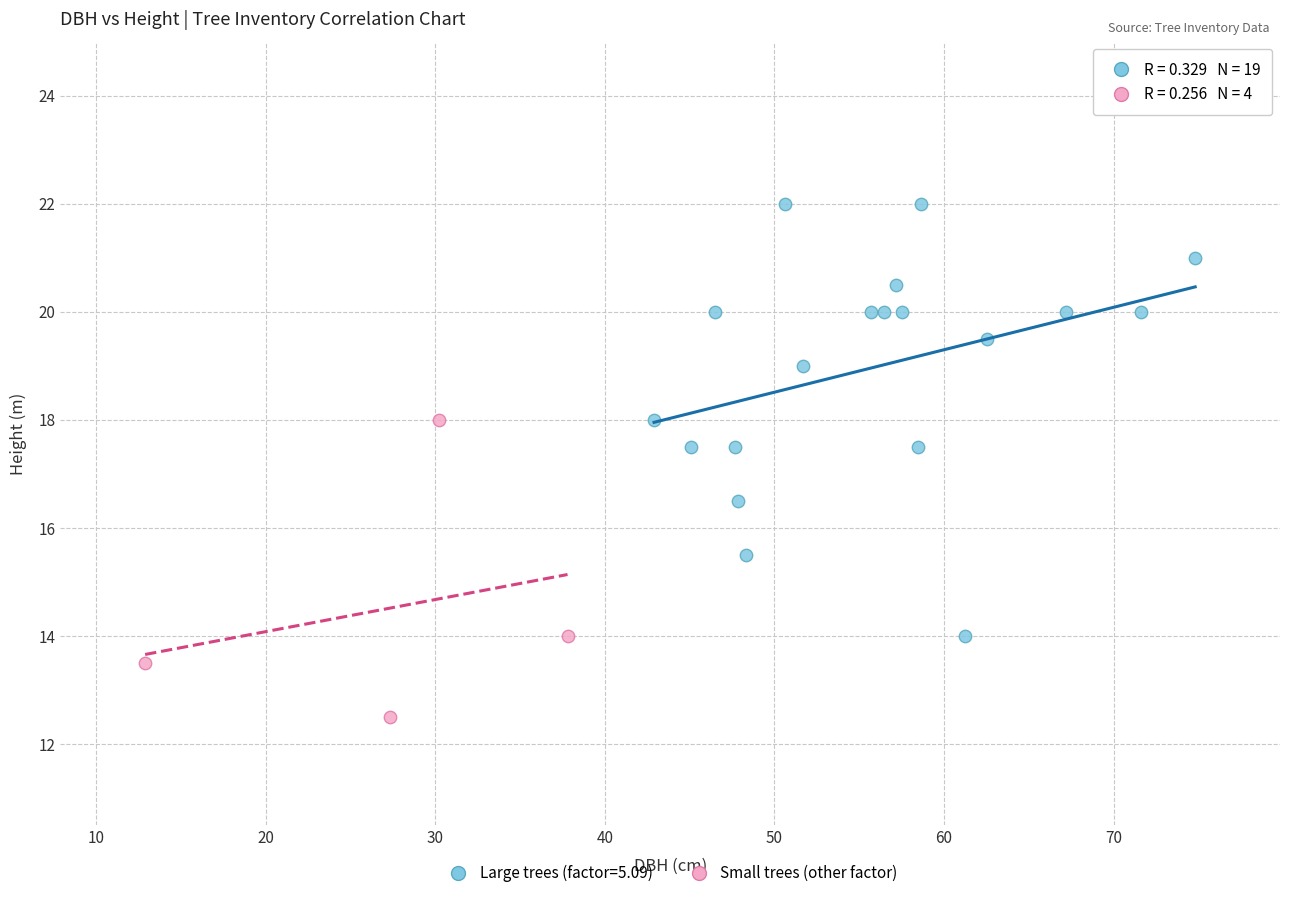

Which series reaches the maximum Y coordinate?

Large trees (factor=5.09)